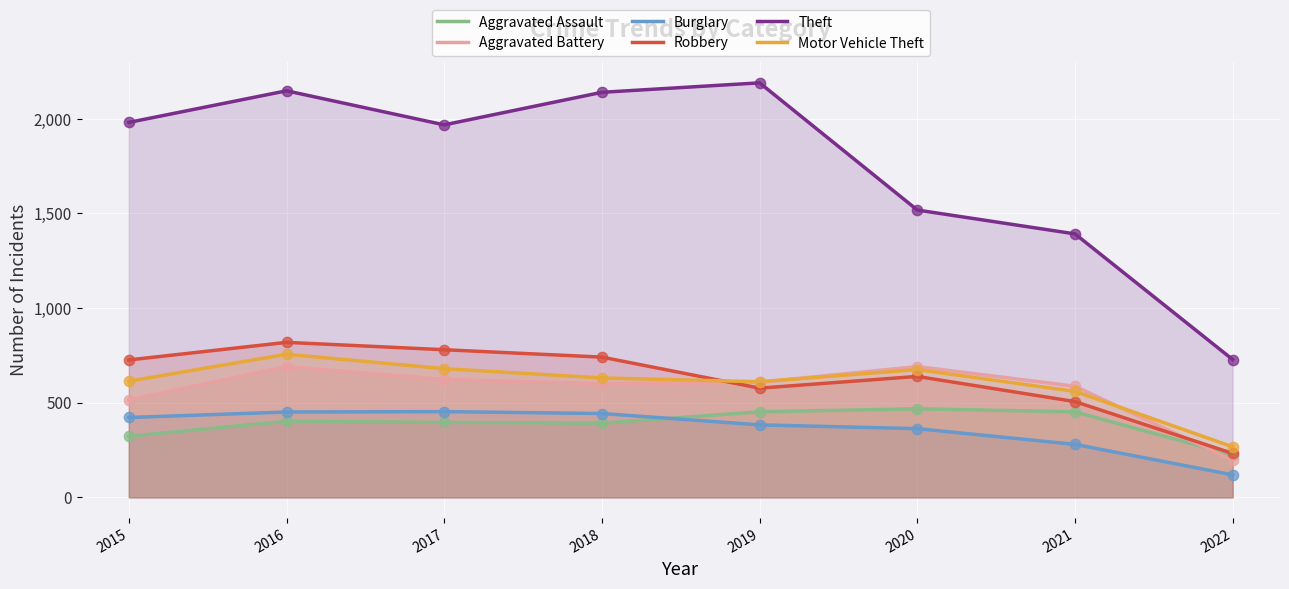

What is the total value across all series at 2019?

4821